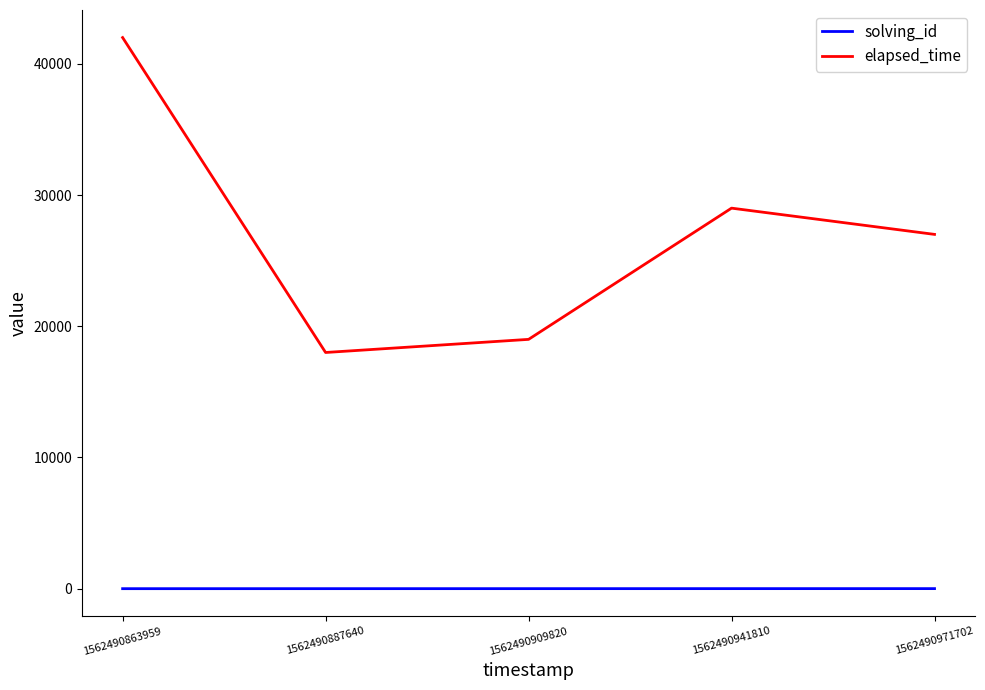

List the series in order of their overall mean, lowest first.

solving_id, elapsed_time